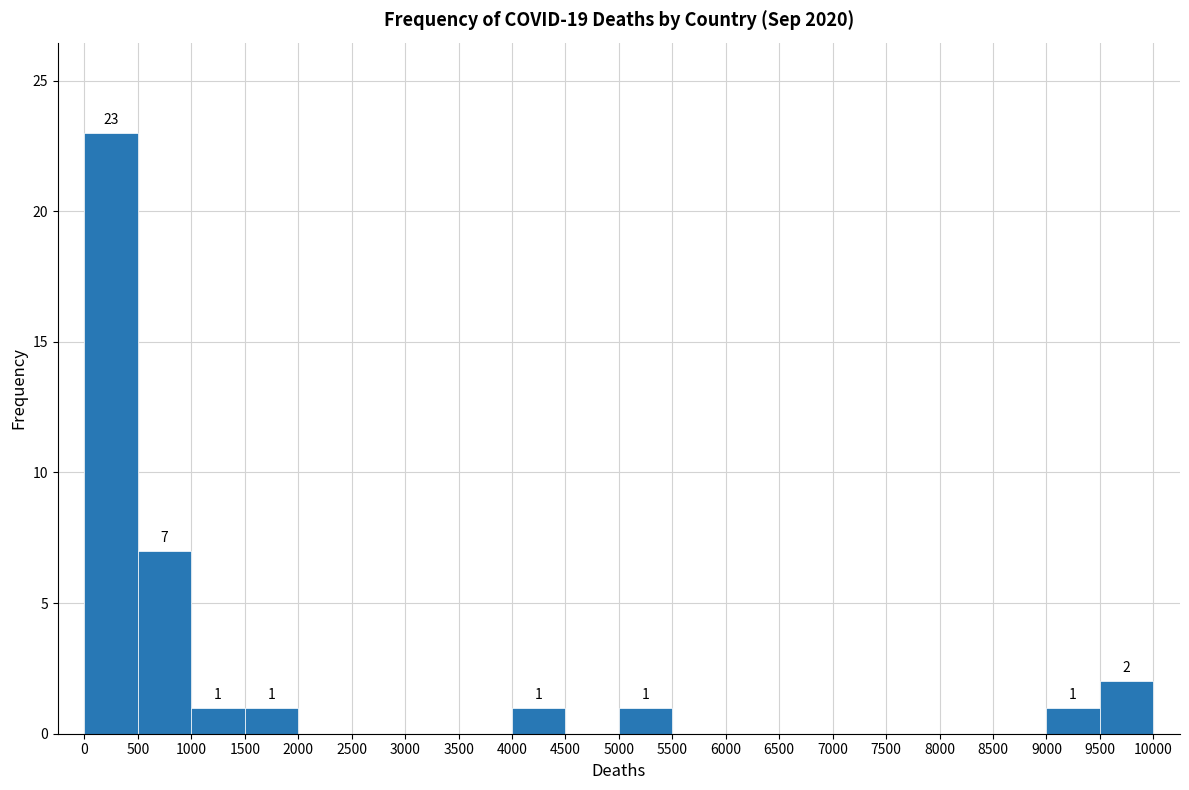

Over which range of the x-axis is the bar tallest?

0 to 500